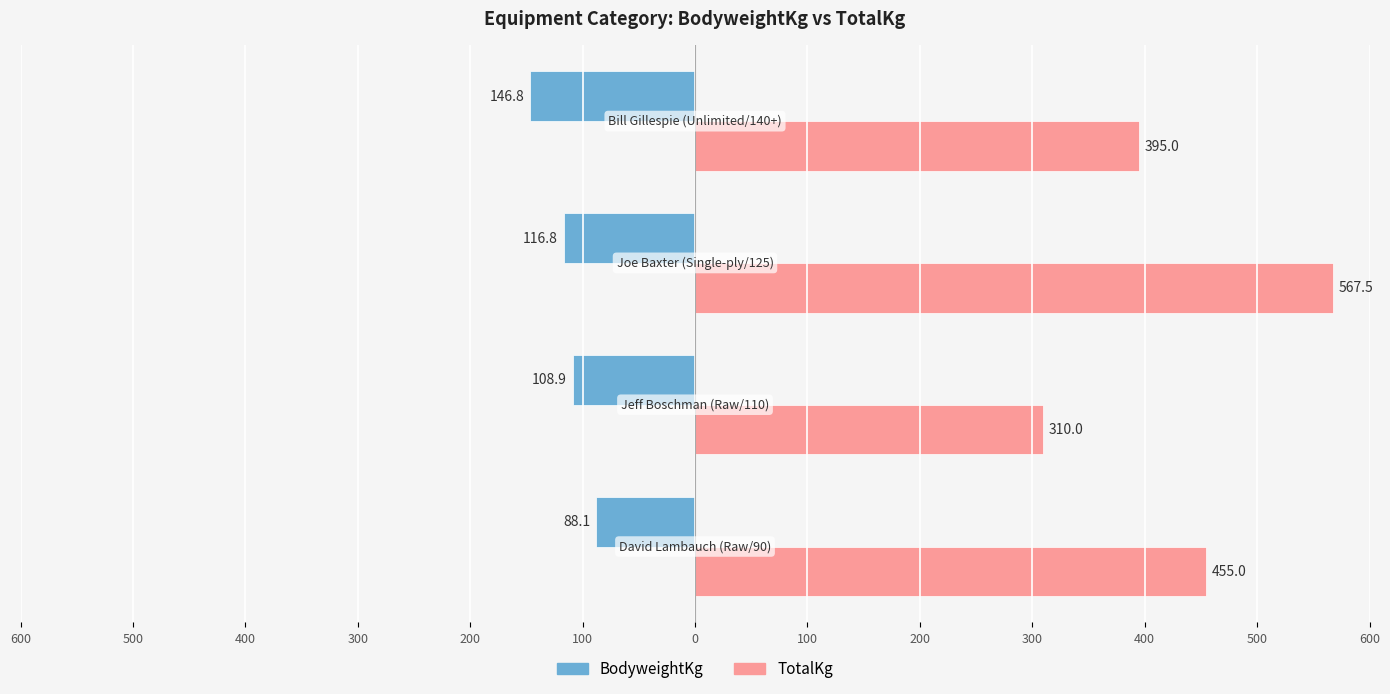

List the series in order of their peak value, lowest first.

BodyweightKg, TotalKg